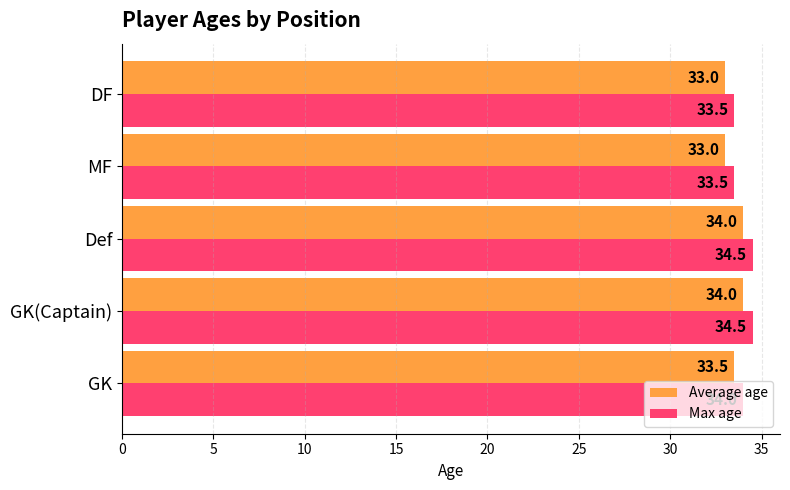

What is the difference between the maximum and minimum values in the Max age series?

1.0